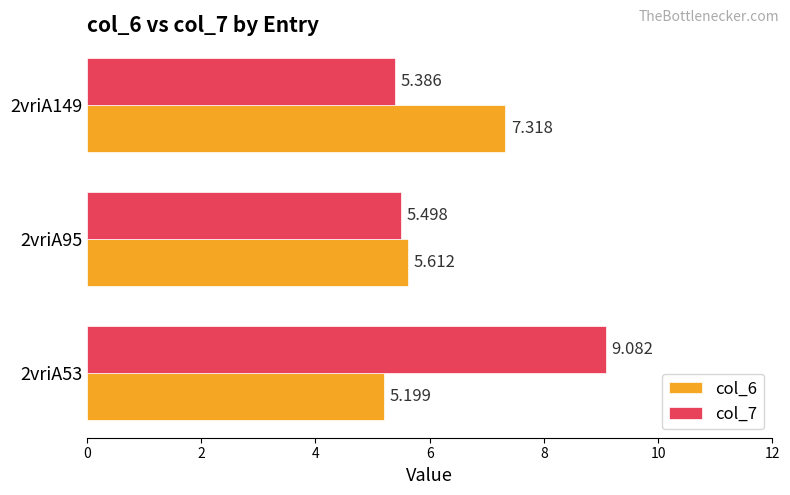

What is the difference between the maximum and minimum values in the col_7 series?

3.7